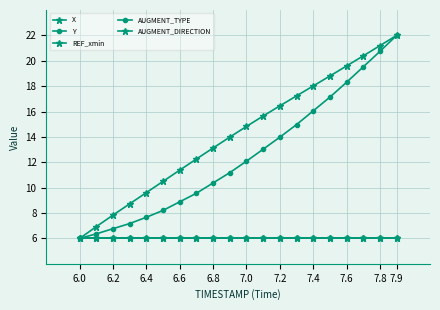

True or false: REF_xmin and Y cross at least once.

False